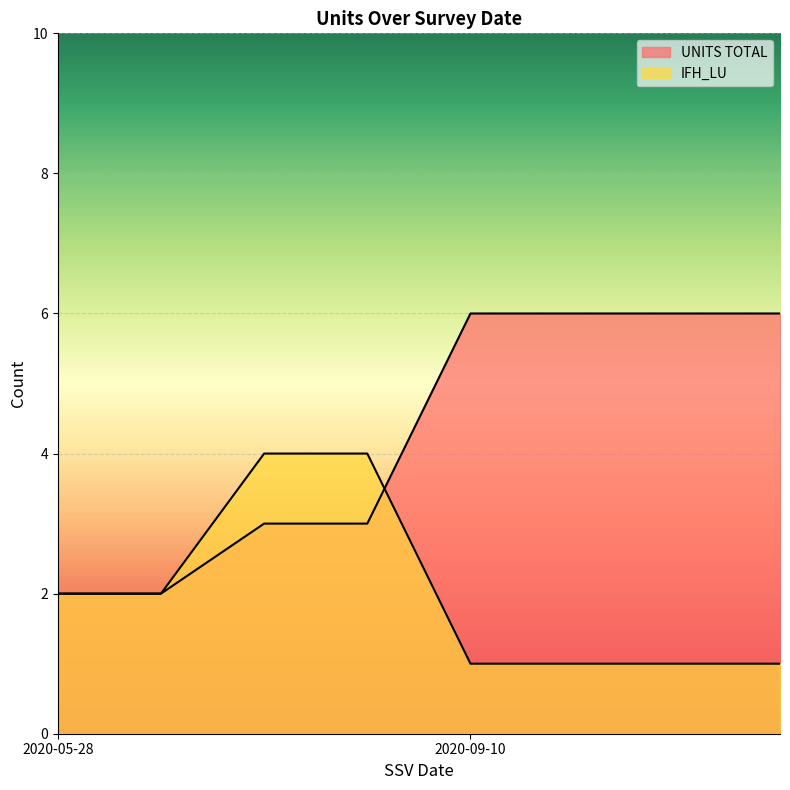

Between which two adjacent categories do IFH_LU and UNITS TOTAL first intersect?

2020-05-28 and 2020-09-10